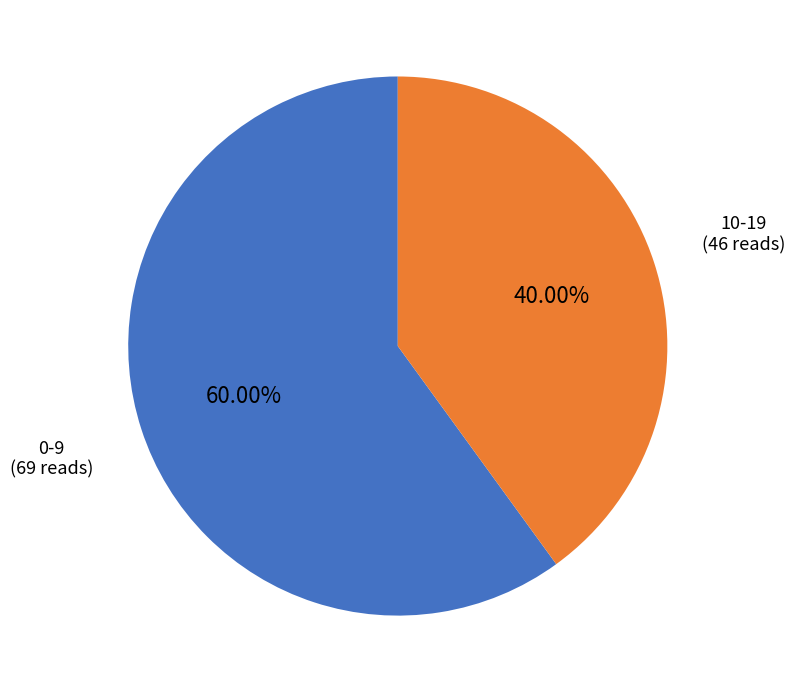

Is there a majority slice in this chart?

Yes